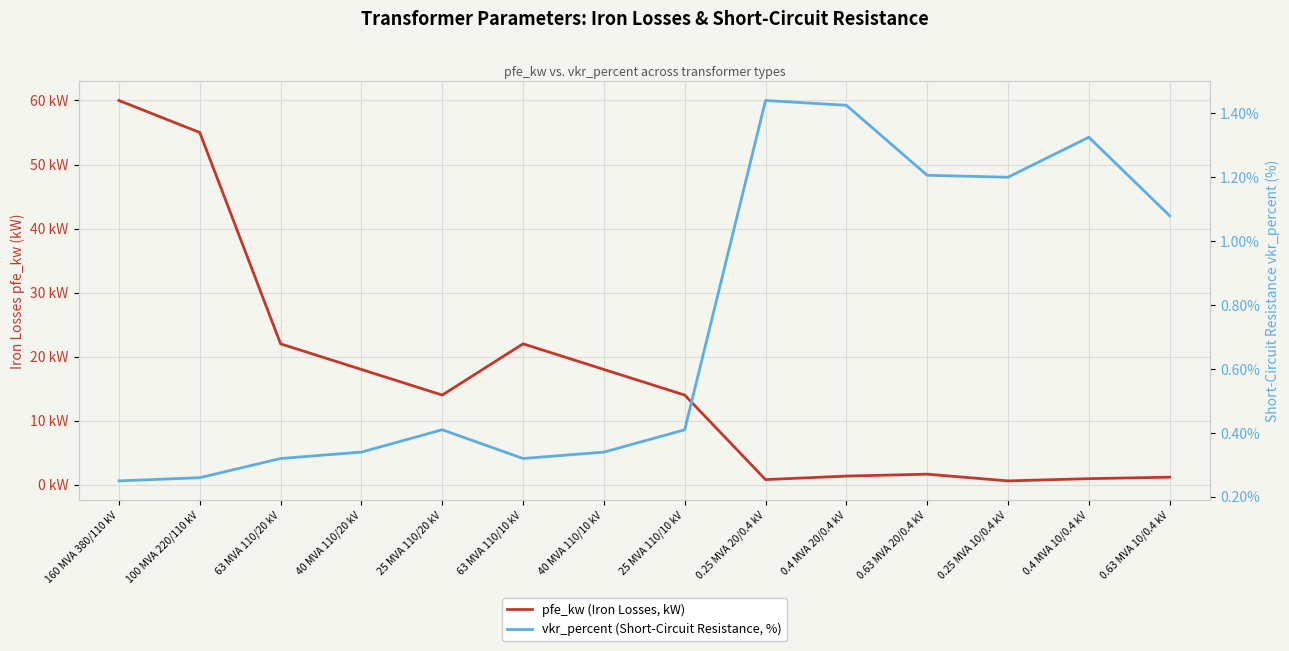

What is the value of the vkr_percent (Short-Circuit Resistance, %) point at the 12th from the left?

1.2